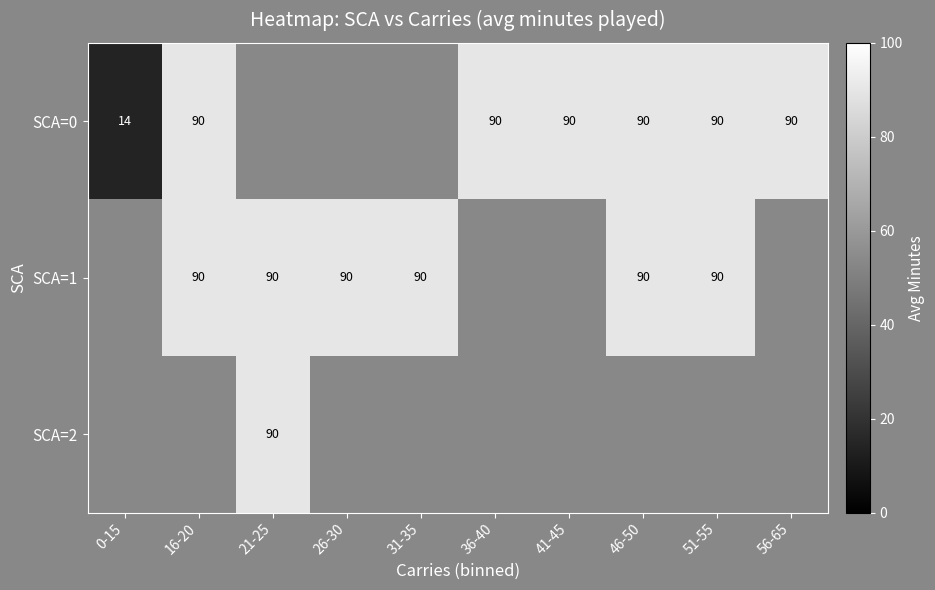

What is the maximum value shown in the chart?

90.0